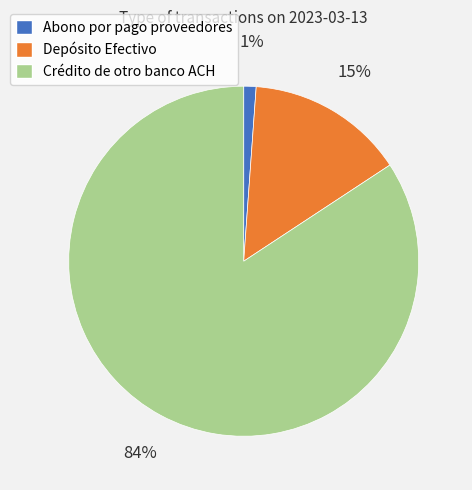

Which slice is the smallest?

Abono por pago proveedores